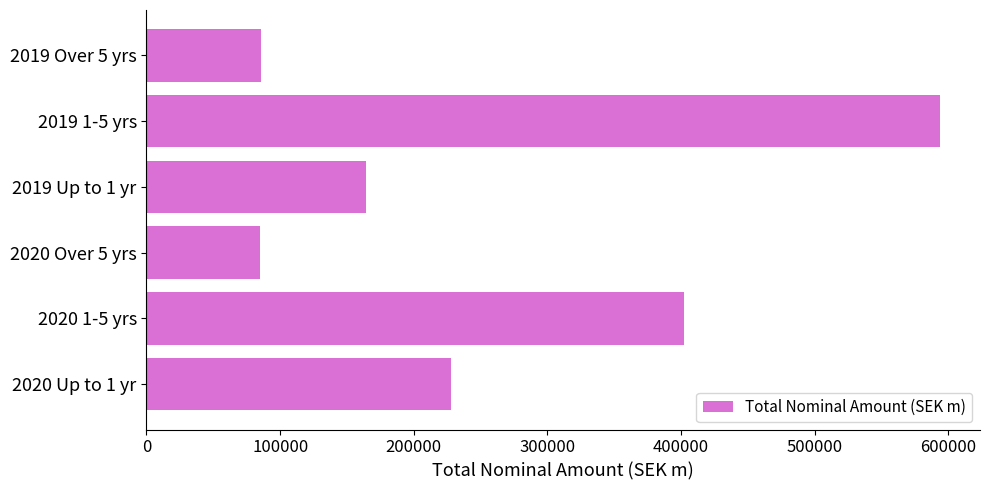

What is the difference between the second highest and second lowest values?

316917